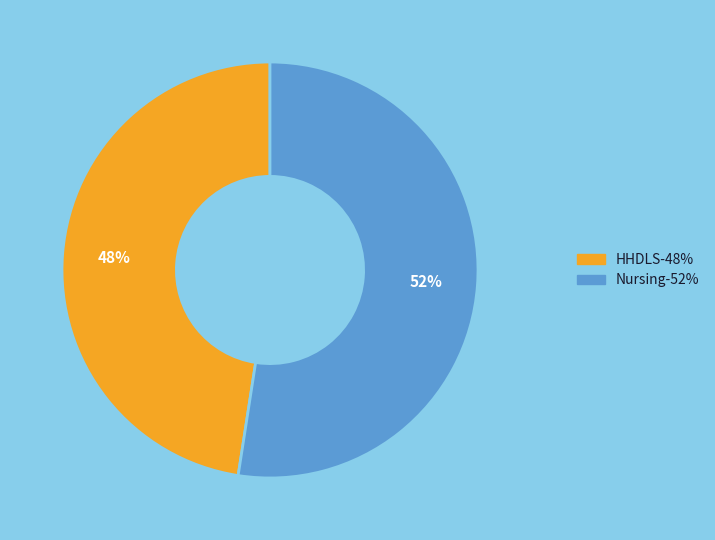

To the nearest percent, what is the average slice percentage?

50%